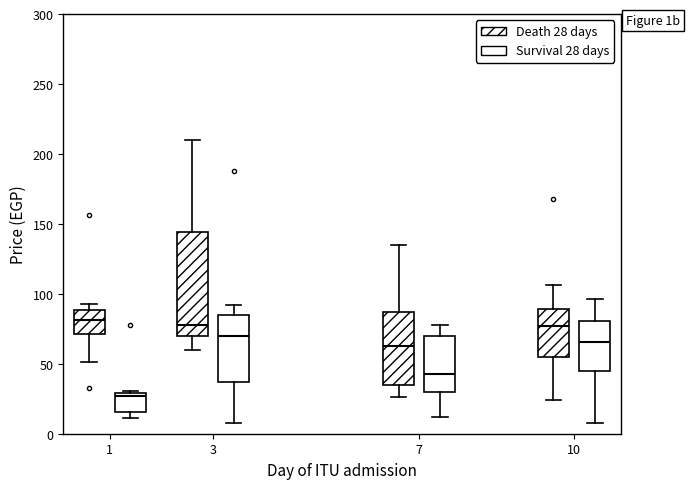

Reading left to right, read every box against the y-axis: the position of its median line, the range the box covers, and the ends of its whiskers. The values are not printed on the chart, so give them approximately, as read against the axis.

1 (Death 28 days): median 80, box 70 to 90, whiskers 50 to 95
1 (Survival 28 days): median 25, box 15 to 30, whiskers 10 to 30
3 (Death 28 days): median 80, box 70 to 145, whiskers 60 to 210
3 (Survival 28 days): median 70, box 35 to 85, whiskers 10 to 90
7 (Death 28 days): median 65, box 35 to 85, whiskers 25 to 135
7 (Survival 28 days): median 45, box 30 to 70, whiskers 10 to 80
10 (Death 28 days): median 75, box 55 to 90, whiskers 25 to 105
10 (Survival 28 days): median 65, box 45 to 80, whiskers 10 to 95